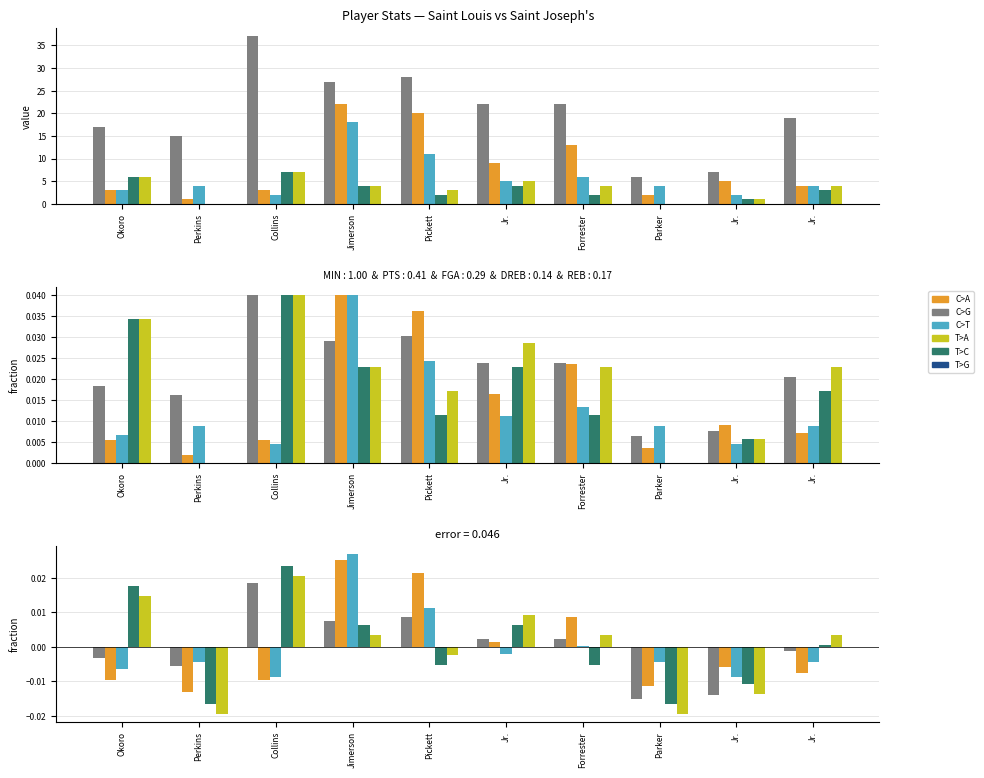

The value of PTS at Forrester is 0.0. True or false?

True